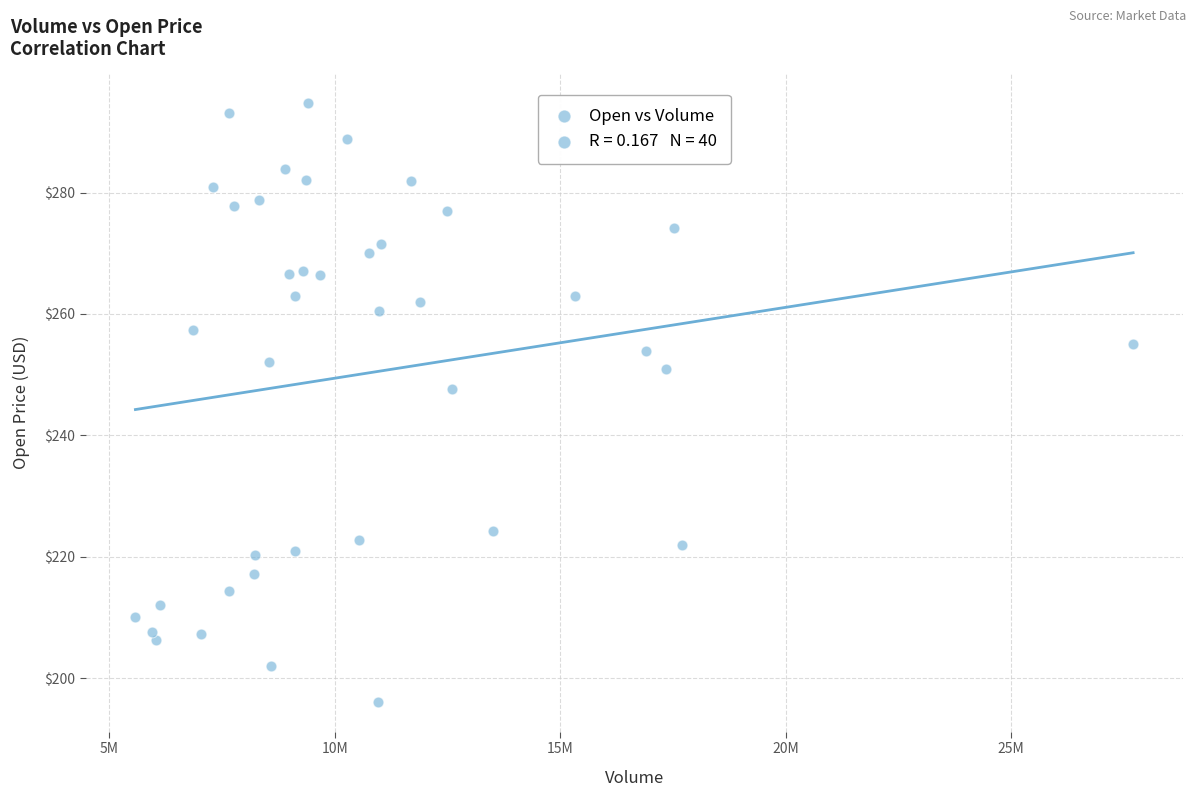

What is the range of Y values (max minus min)?

98.7